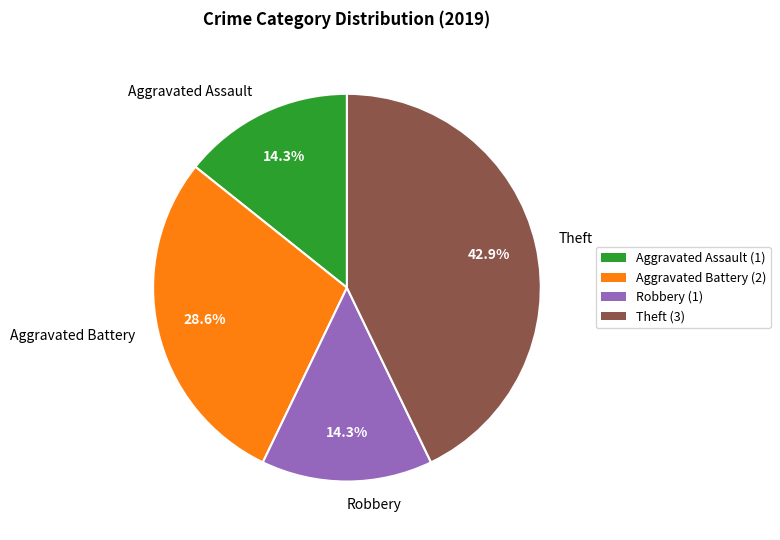

What percentage do Aggravated Battery and Theft together represent?

71.4%